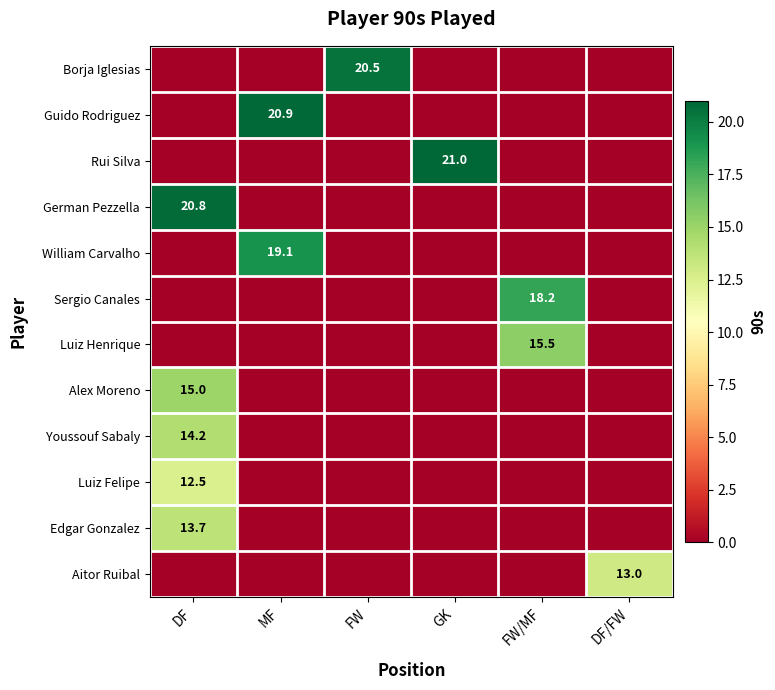

What is the maximum value shown in the chart?

21.0